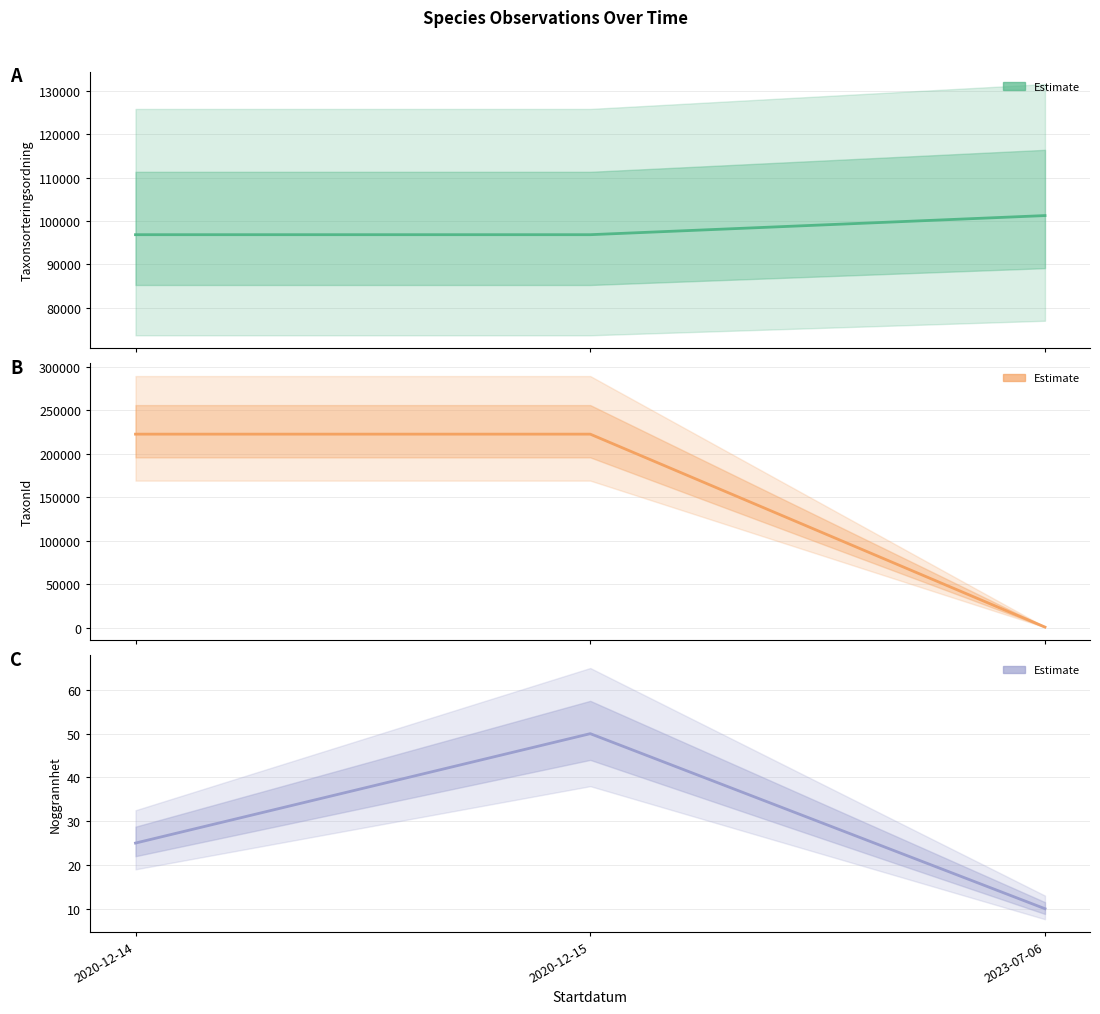

What is the average value of the Taxonsorteringsordning series?

98292